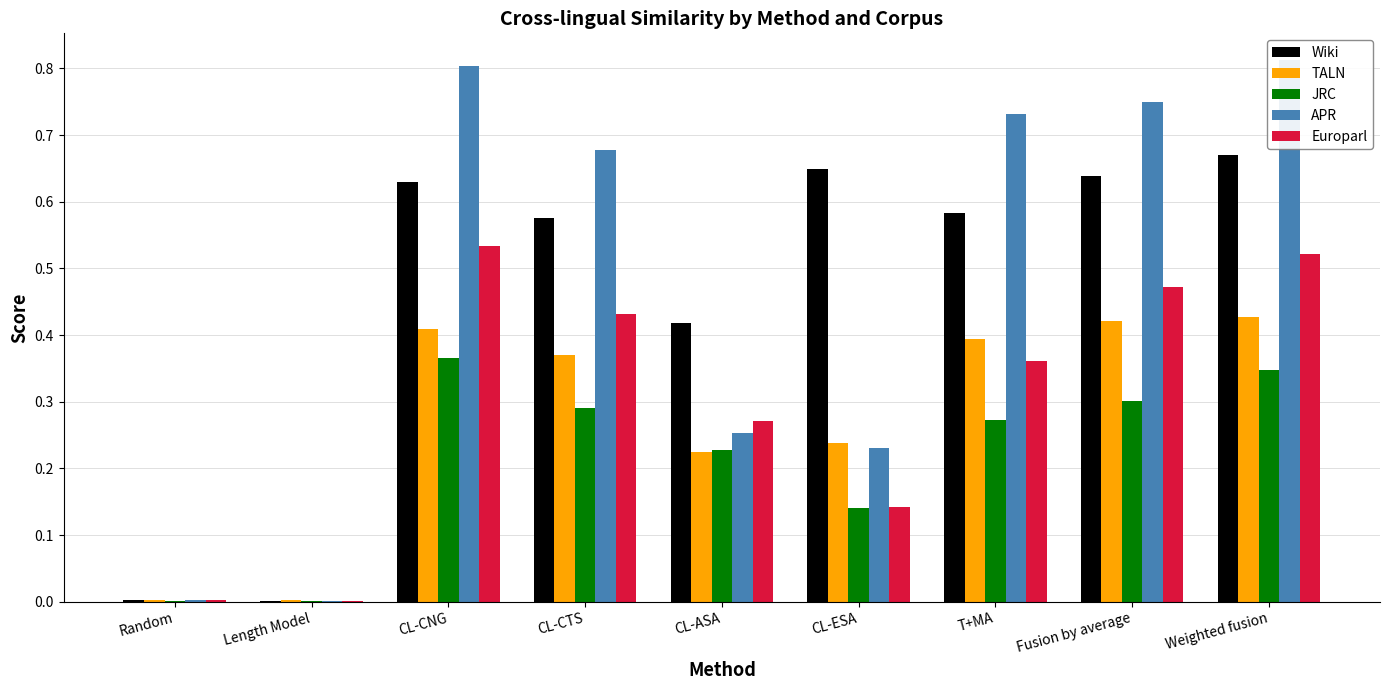

The JRC series shows 0.3 at Weighted fusion. True or false?

True